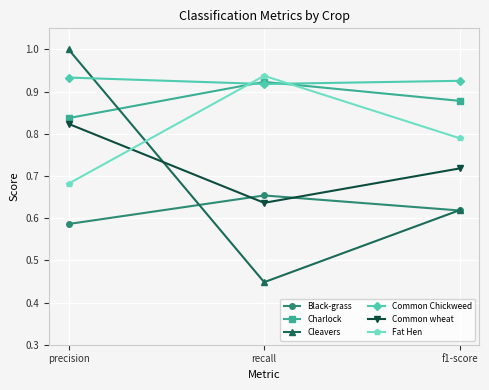

What is the label of the 2nd point from the right?

recall